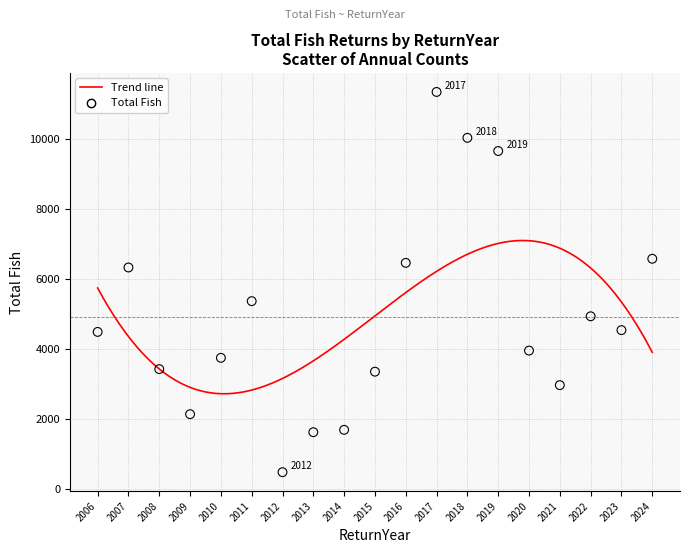

What is the range of X values (max minus min)?

18